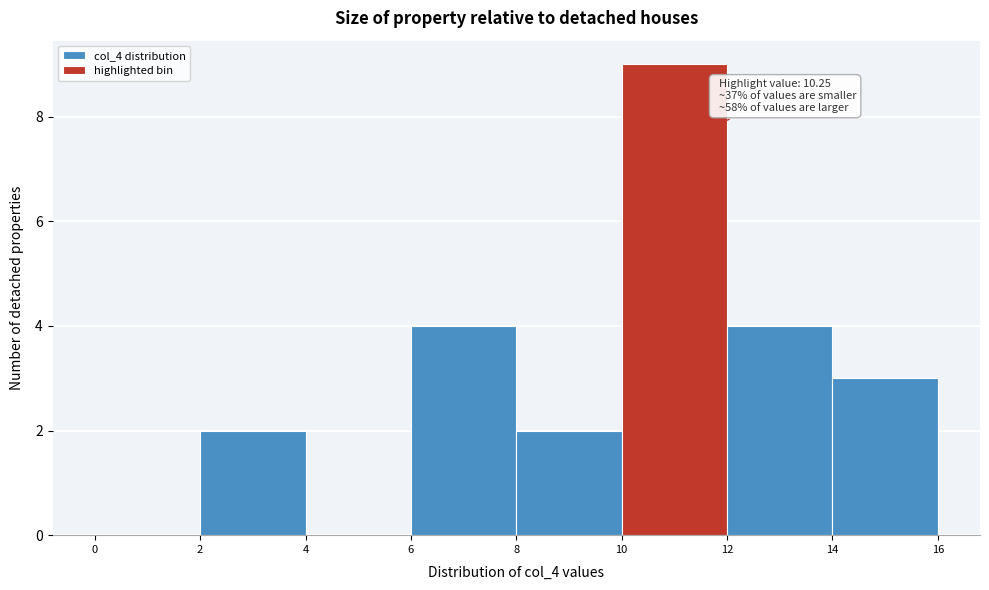

Over which range of the x-axis is the bar tallest?

10 to 12